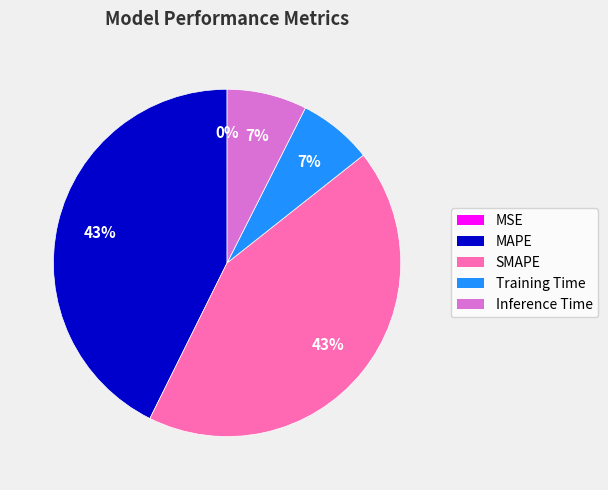

Between MAPE and Training Time, which is larger?

MAPE